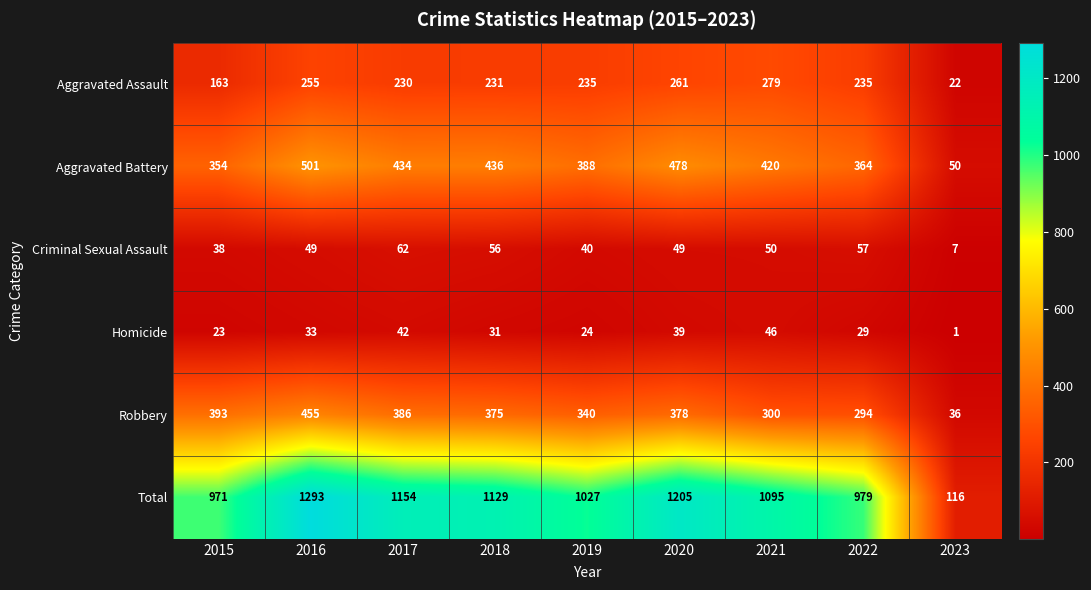

Is it true that Aggravated Battery equals 478 at 2020?

True